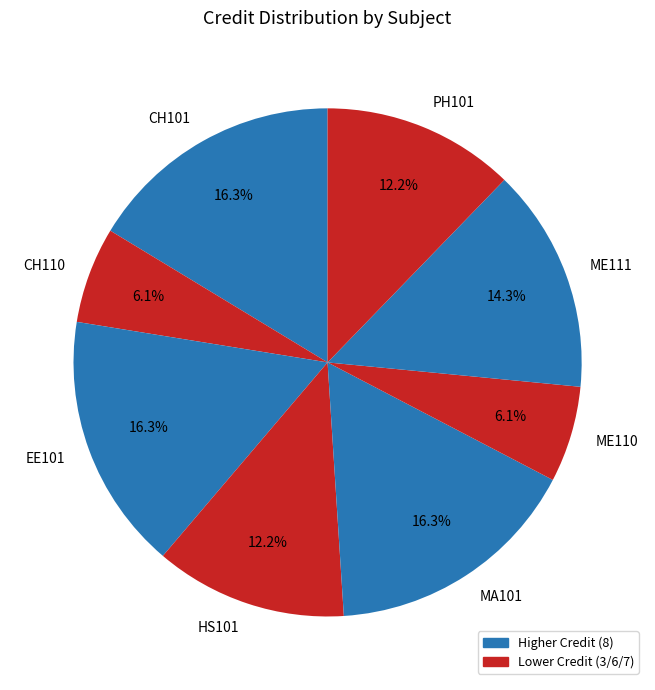

Does any single category account for the majority?

No